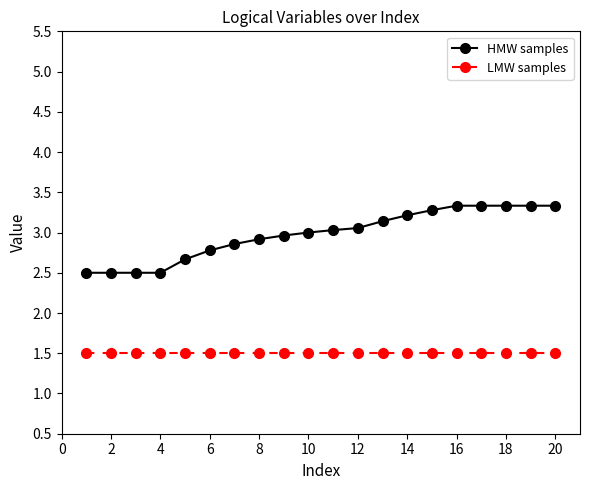

True or false: HMW samples and LMW samples intersect in this chart.

False